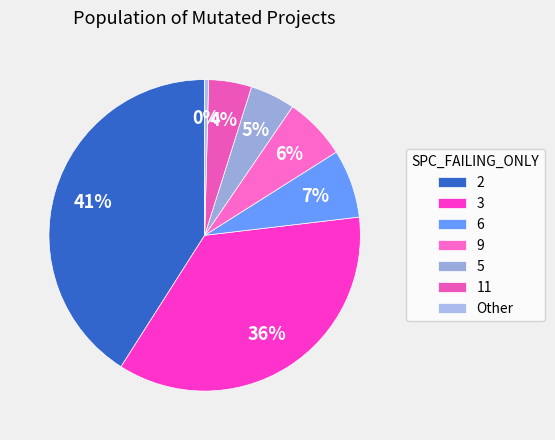

Which category has the biggest portion of the pie?

2